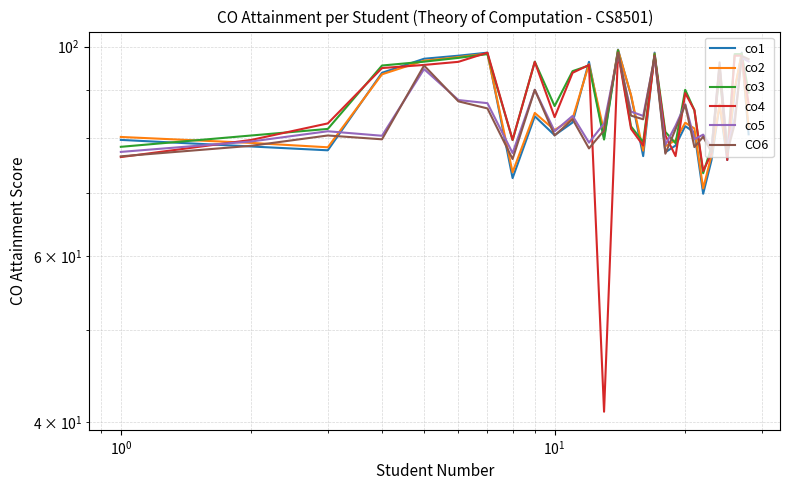

How many values in the co4 series exceed 86?

14